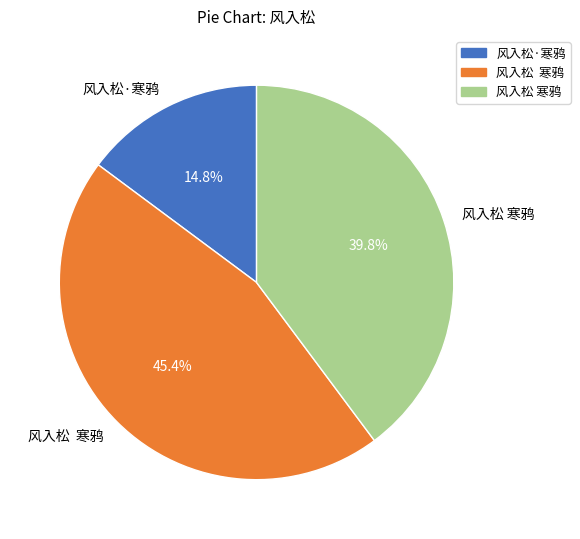

Is there a majority slice in this chart?

No